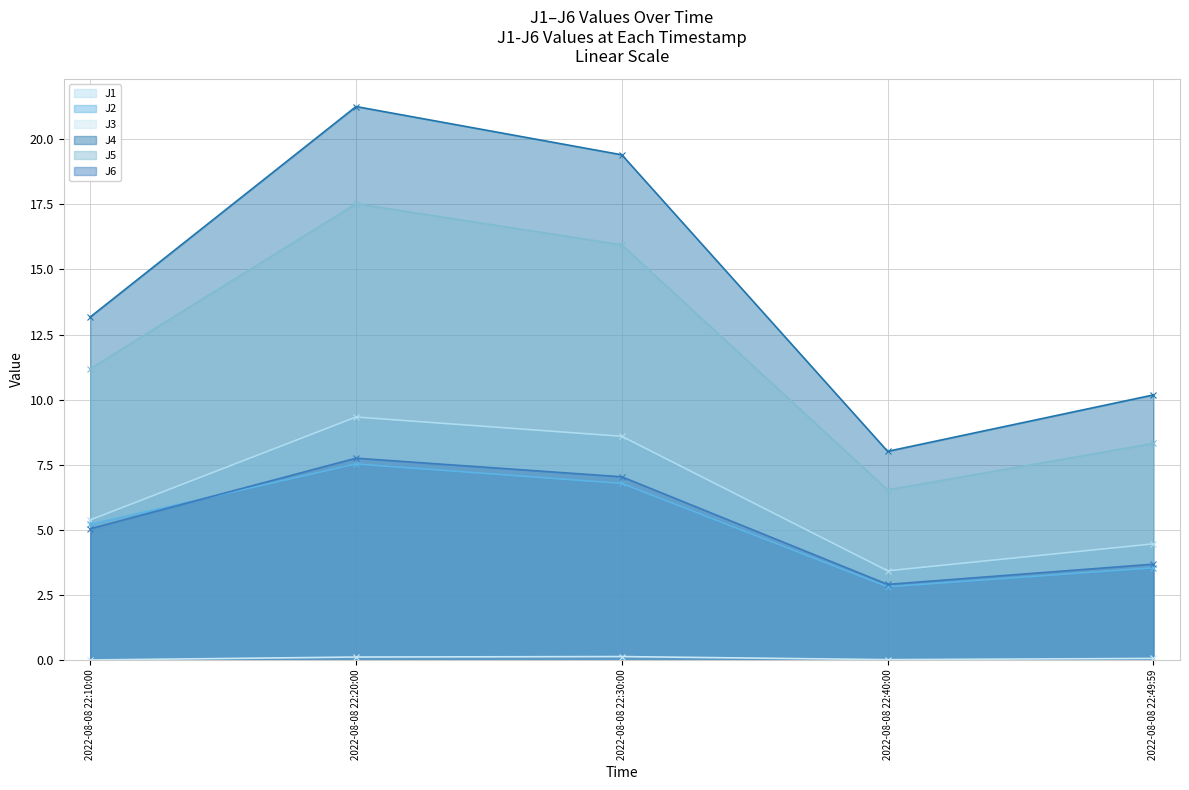

How many data points does each series have?

5